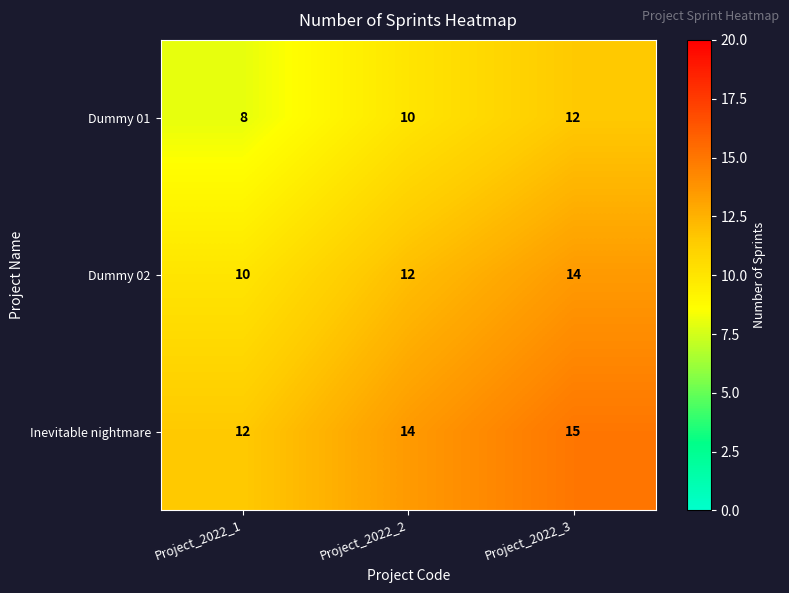

At Project_2022_2, list the series in order from largest to smallest.

Inevitable nightmare, Dummy 02, Dummy 01